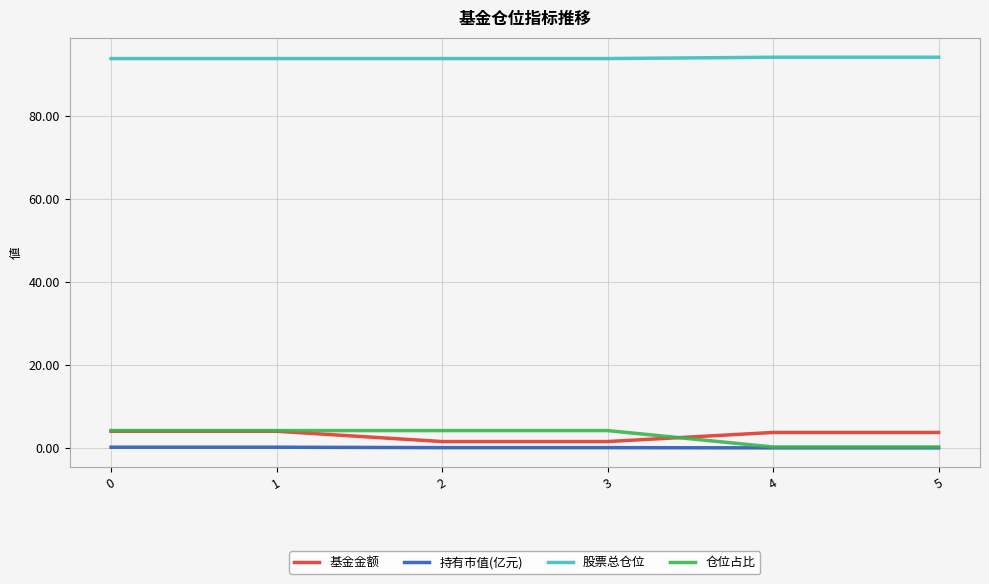

The 股票总仓位 series shows 93.7 at 0. True or false?

True